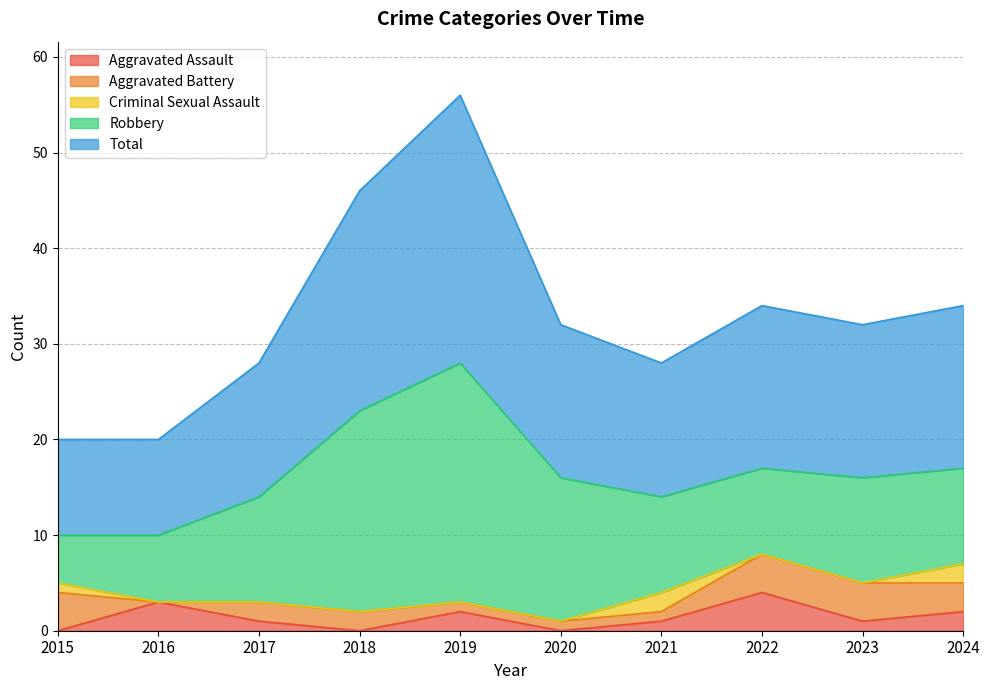

How many lines are shown in the chart?

5